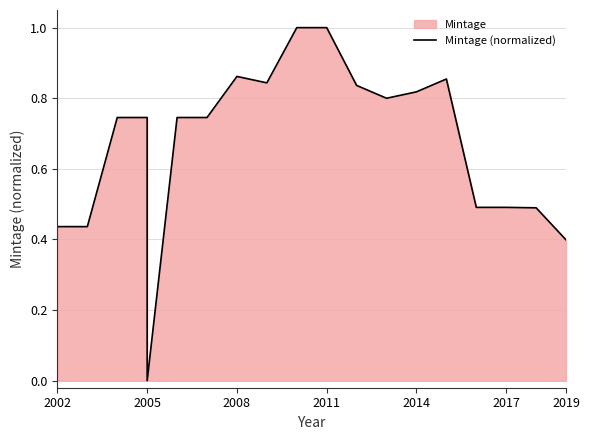

What is the difference between the values at 2005 and 2008?

0.1